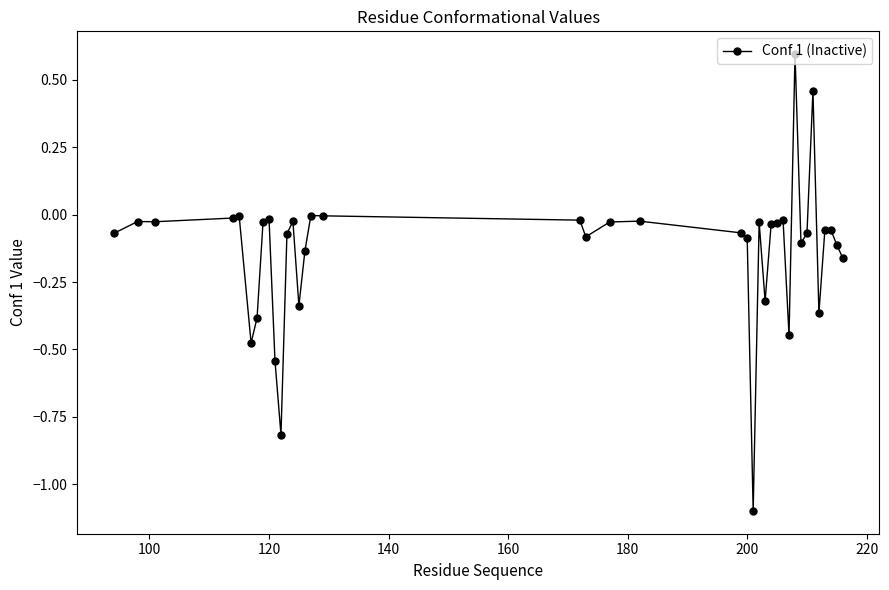

What is the greatest value displayed?

0.6